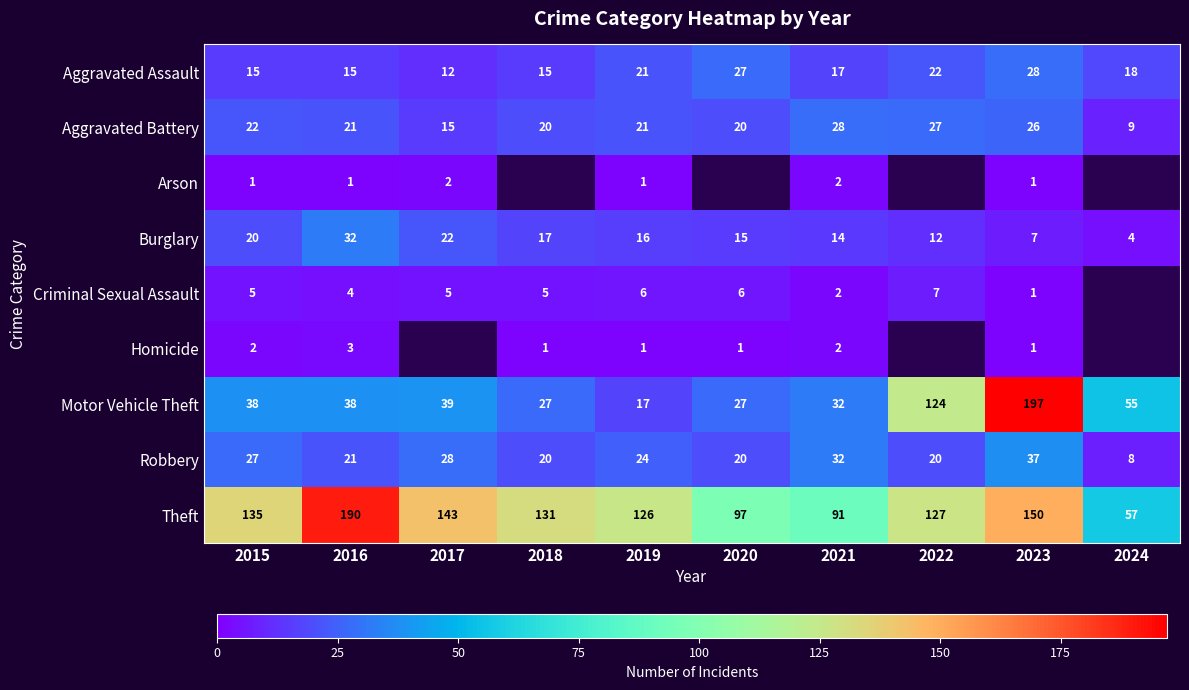

Is it true that Theft equals 91 at 2021?

True